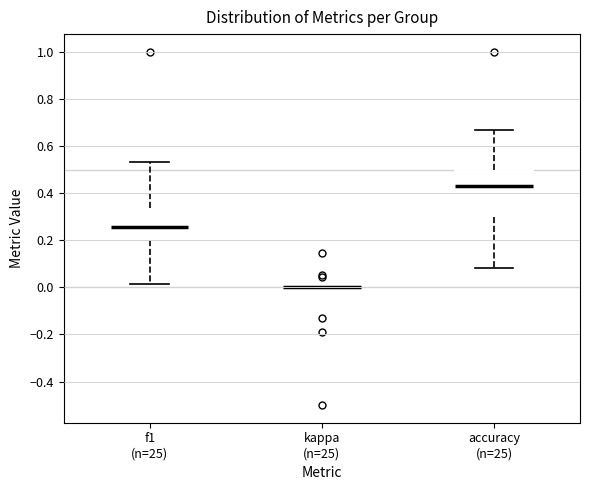

Comparing the boxes themselves (not the whiskers), which one is the tallest?

accuracy (n=25)